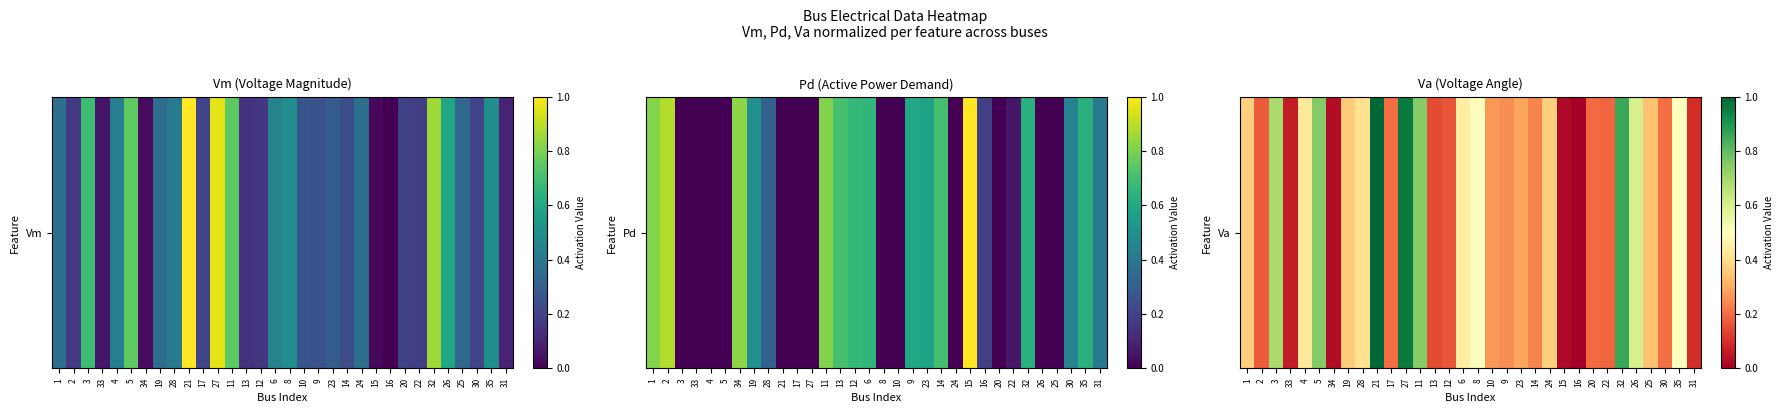

What is the average value?

0.4